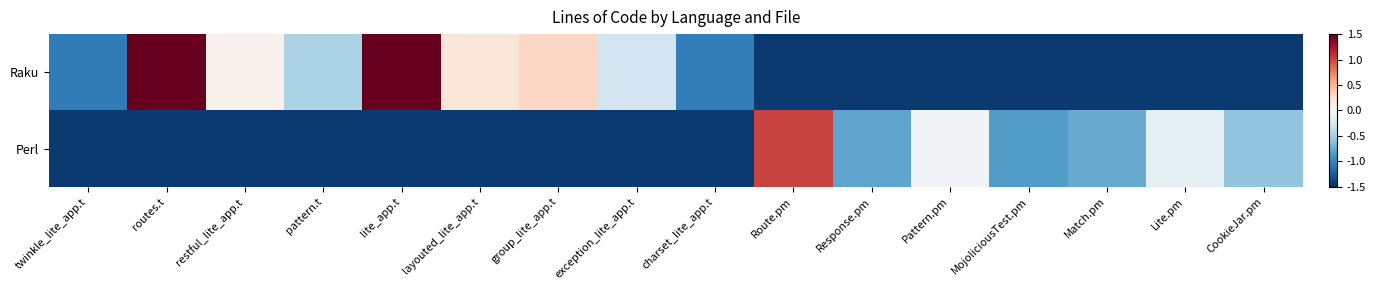

Reading right to left, transcribe all the data shown in this chart.

Raku: CookieJar.pm=-1.4	Lite.pm=-1.4	Match.pm=-1.4	MojoliciousTest.pm=-1.4	Pattern.pm=-1.4	Response.pm=-1.4	Route.pm=-1.4	charset_lite_app.t=-1.0	exception_lite_app.t=-0.3	group_lite_app.t=0.3	layouted_lite_app.t=0.2	lite_app.t=2.6	pattern.t=-0.5	restful_lite_app.t=0.1	routes.t=1.8	twinkle_lite_app.t=-1.1
Perl: CookieJar.pm=-0.6	Lite.pm=-0.1	Match.pm=-0.8	MojoliciousTest.pm=-0.8	Pattern.pm=-0.0	Response.pm=-0.8	Route.pm=1.0	charset_lite_app.t=-1.4	exception_lite_app.t=-1.4	group_lite_app.t=-1.4	layouted_lite_app.t=-1.4	lite_app.t=-1.4	pattern.t=-1.4	restful_lite_app.t=-1.4	routes.t=-1.4	twinkle_lite_app.t=-1.4